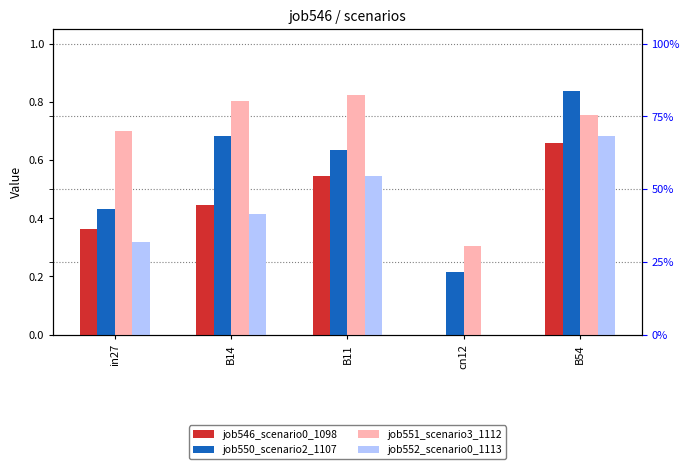

How many values in the job546_scenario0_1098 series exceed 0?

4